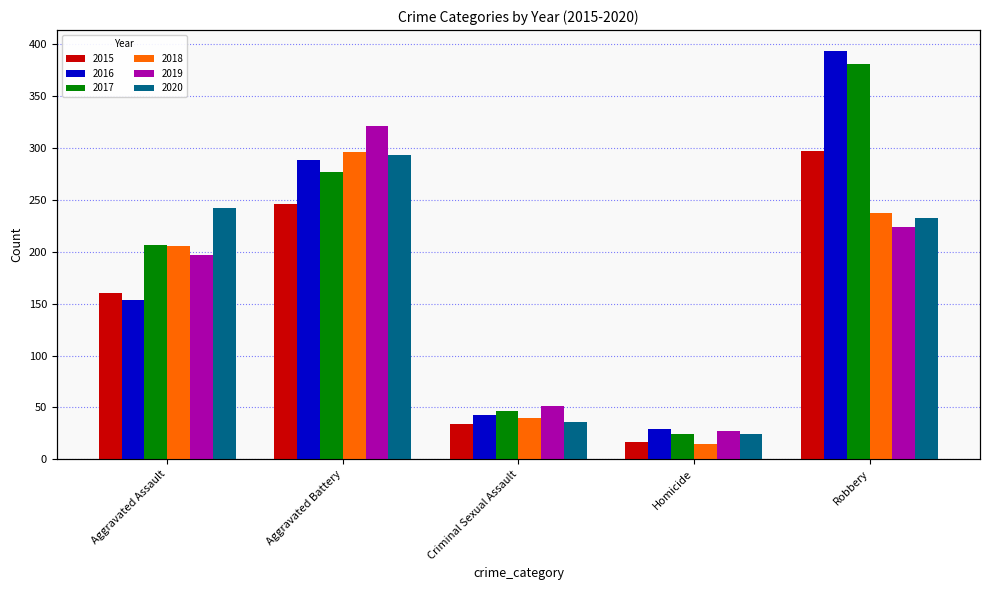

What is the average value of the 2015 series?

151